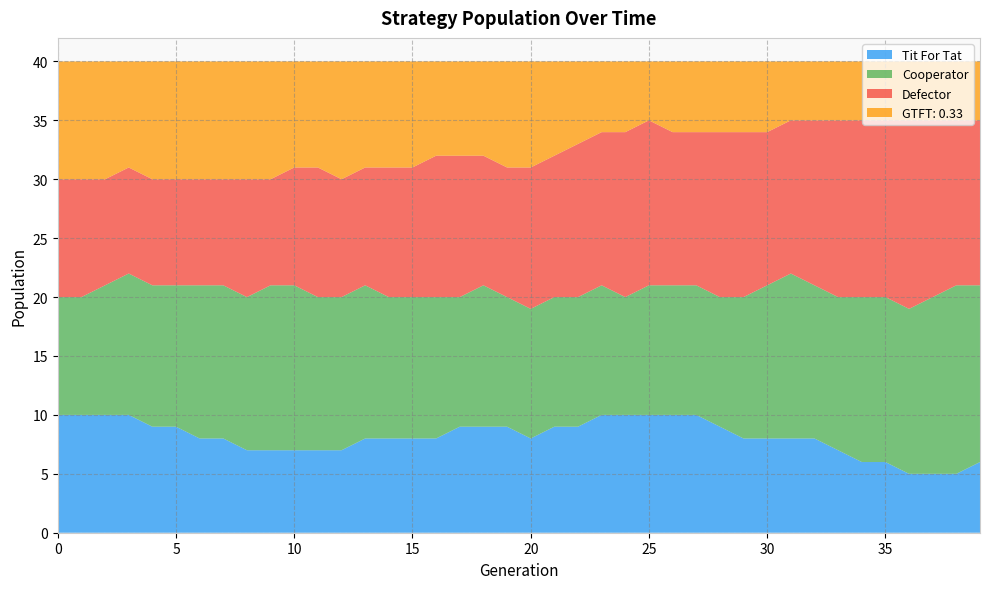

Reading left to right, extract all data points from this chart.

Tit For Tat: 10	10	10	10	9	9	8	8	7	7	7	7	7	8	8	8	8	9	9	9	8	9	9	10	10	10	10	10	9	8	8	8	8	7	6	6	5	5	5	6
Cooperator: 10	10	11	12	12	12	13	13	13	14	14	13	13	13	12	12	12	11	12	11	11	11	11	11	10	11	11	11	11	12	13	14	13	13	14	14	14	15	16	15
Defector: 10	10	9	9	9	9	9	9	10	9	10	11	10	10	11	11	12	12	11	11	12	12	13	13	14	14	13	13	14	14	13	13	14	15	15	15	16	15	14	14
GTFT: 0.33: 10	10	10	9	10	10	10	10	10	10	9	9	10	9	9	9	8	8	8	9	9	8	7	6	6	5	6	6	6	6	6	5	5	5	5	5	5	5	5	5